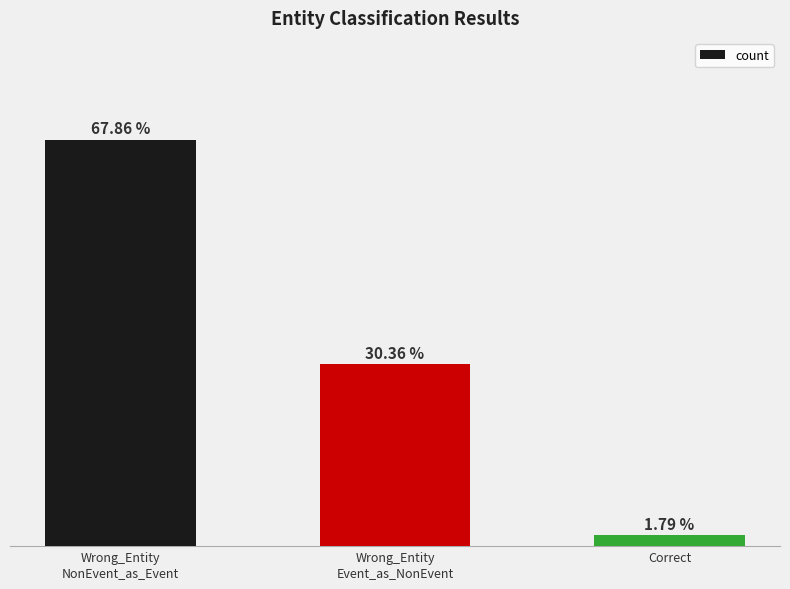

List the labels in order of value, largest first.

Wrong_Entity
NonEvent_as_Event, Wrong_Entity
Event_as_NonEvent, Correct